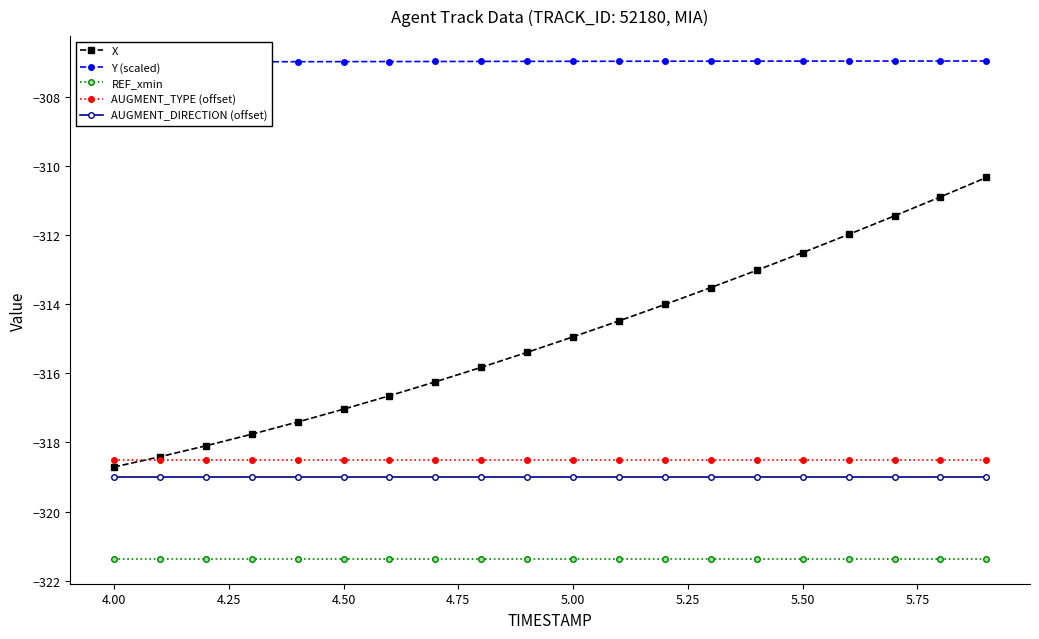

What are all the series names shown in the legend?

X, Y (scaled), REF_xmin, AUGMENT_TYPE (offset), AUGMENT_DIRECTION (offset)